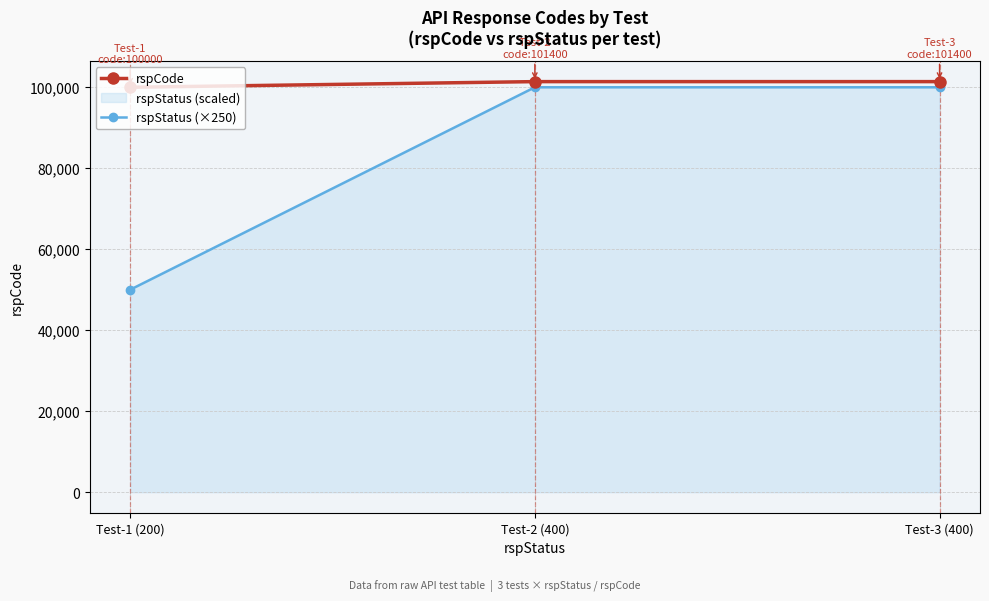

Rank the series by their average value, from highest to lowest.

rspCode, rspStatus (×250)